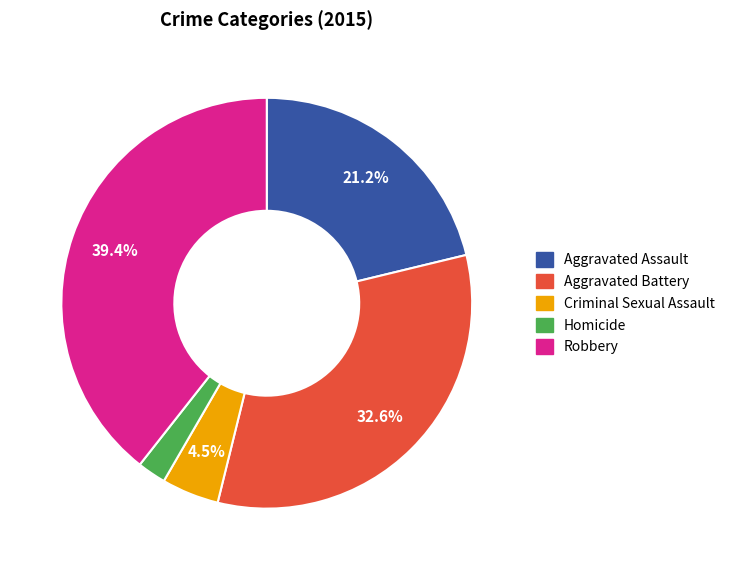

Rank the categories by value from lowest to highest.

Homicide, Criminal Sexual Assault, Aggravated Assault, Aggravated Battery, Robbery